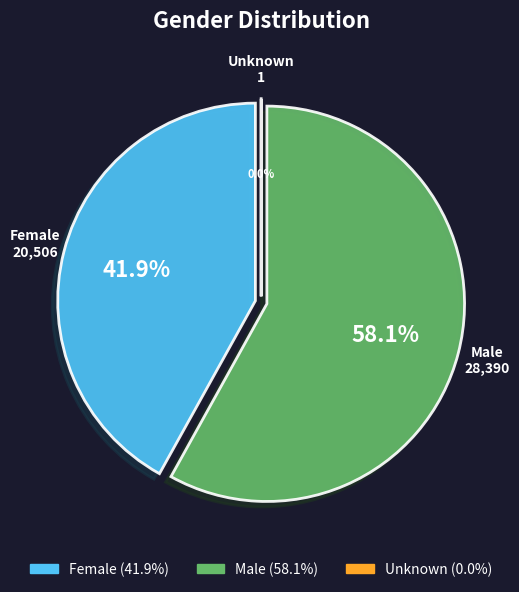

What is the largest slice in the pie chart?

Male